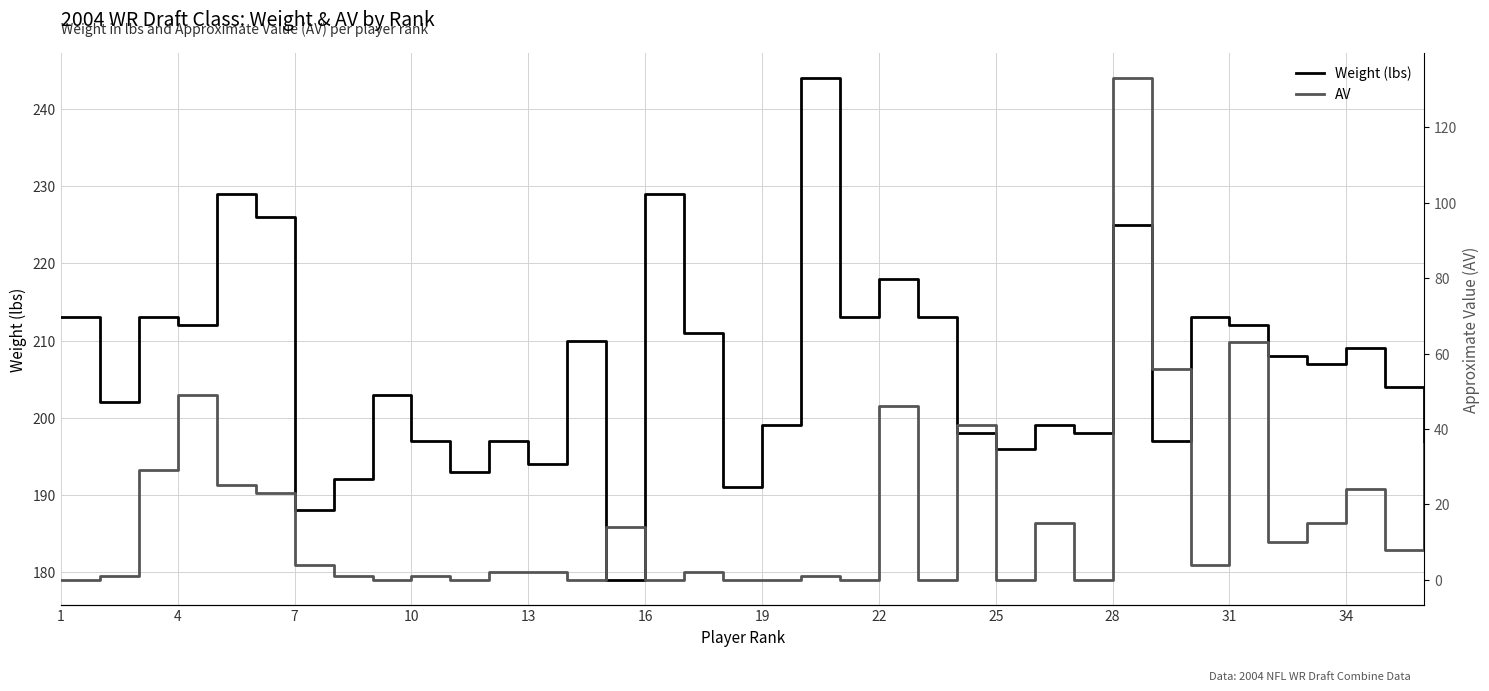

What is the highest value of the Weight (lbs) series?

244